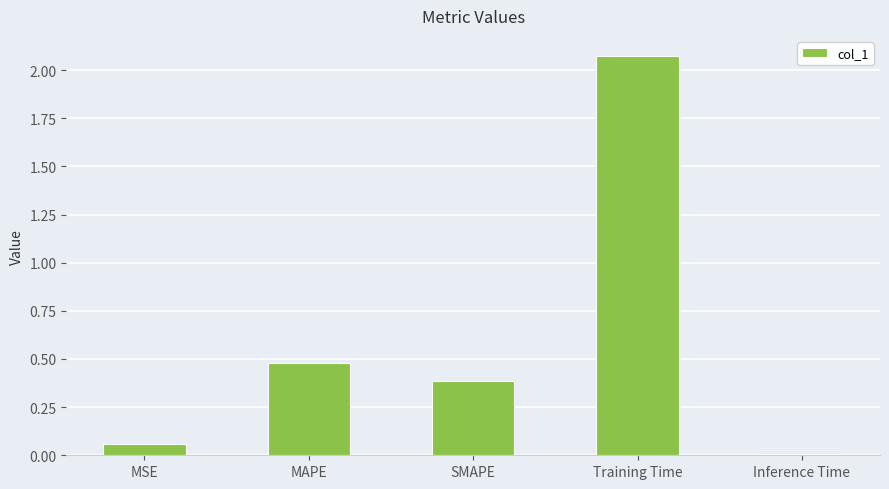

List the labels in order of value, smallest first.

Inference Time, MSE, SMAPE, MAPE, Training Time